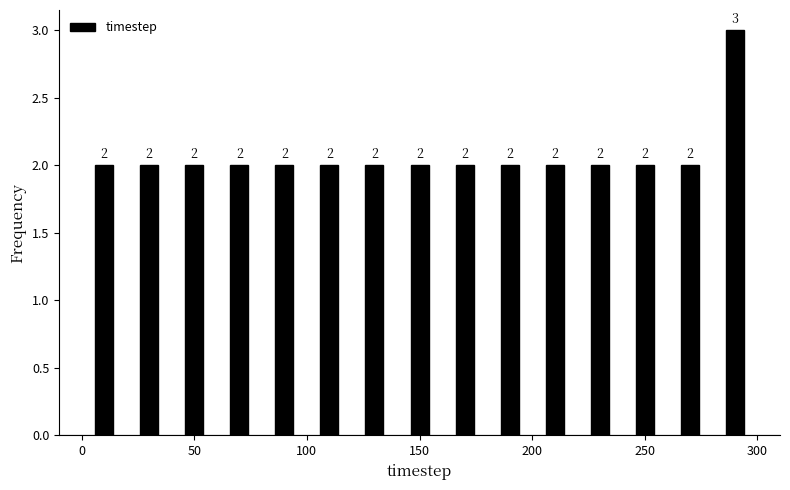

Which range on the x-axis has the tallest bar?

280 to 300